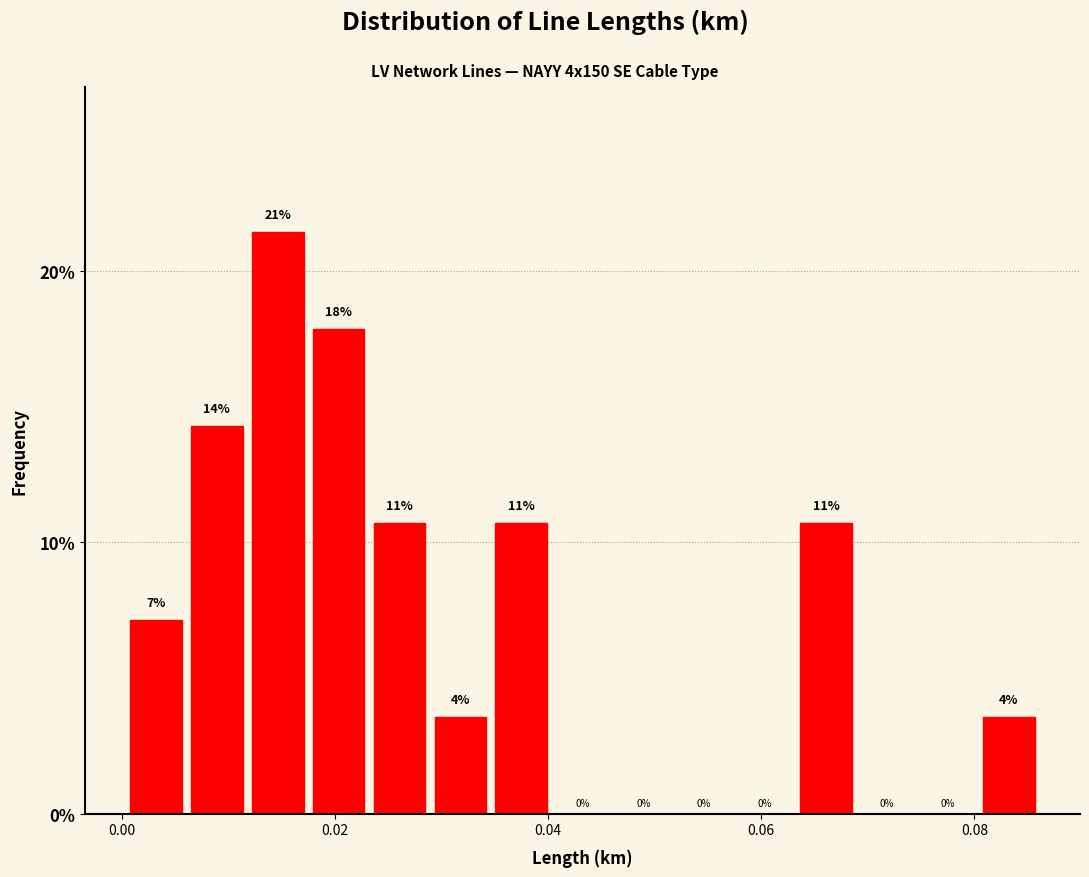

Read against the x-axis, roughly where is the centre of the tallest bar?

0.014